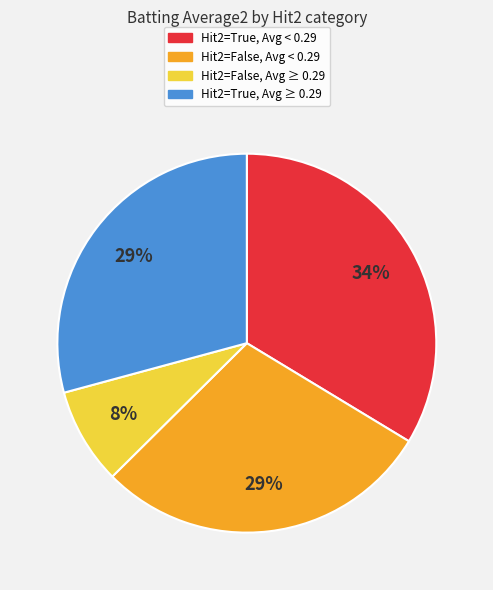

How many slices are in this pie chart?

4